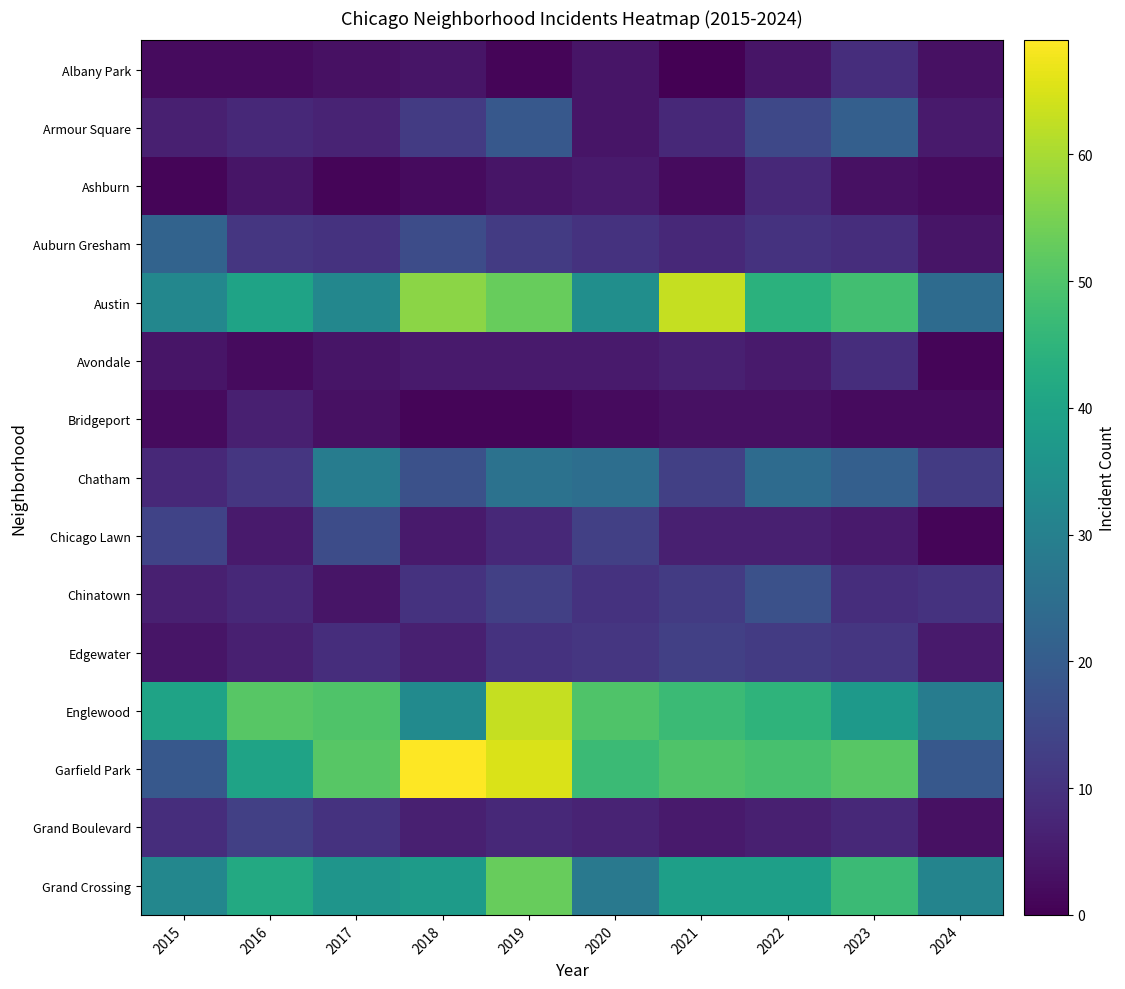

What is the maximum value shown in the chart?

69